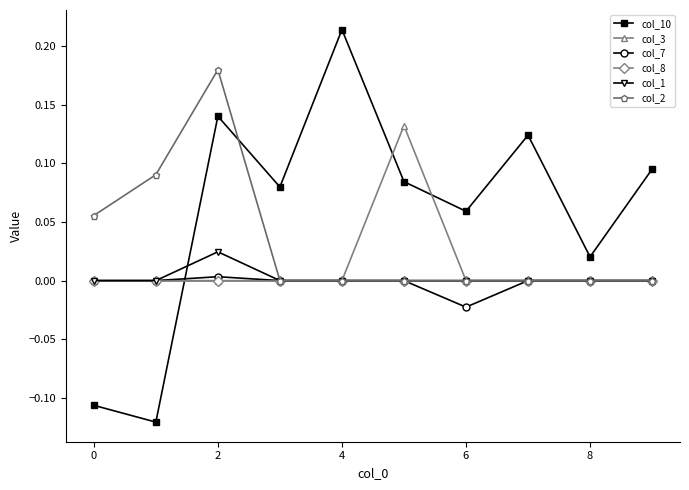

List the series in order of their peak value, lowest first.

col_8, col_7, col_1, col_3, col_2, col_10